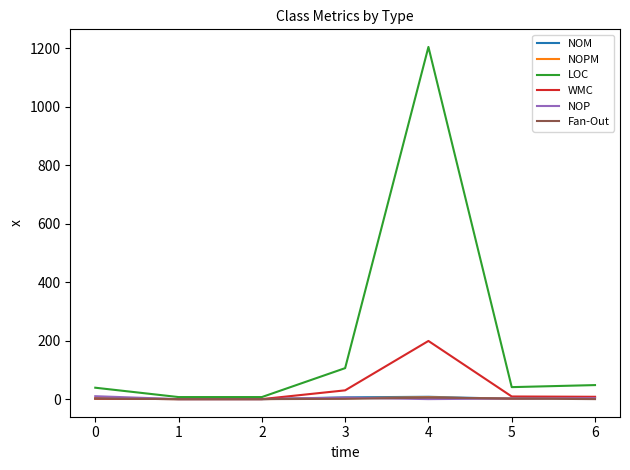

What is the sum of all Fan-Out values?

10